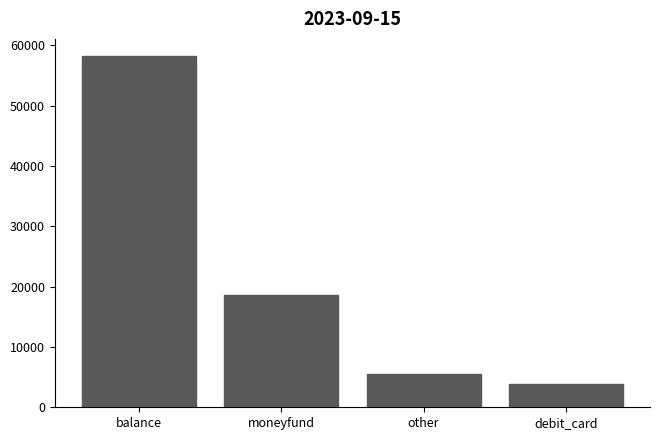

What is the difference between the maximum and minimum values?

54347.4